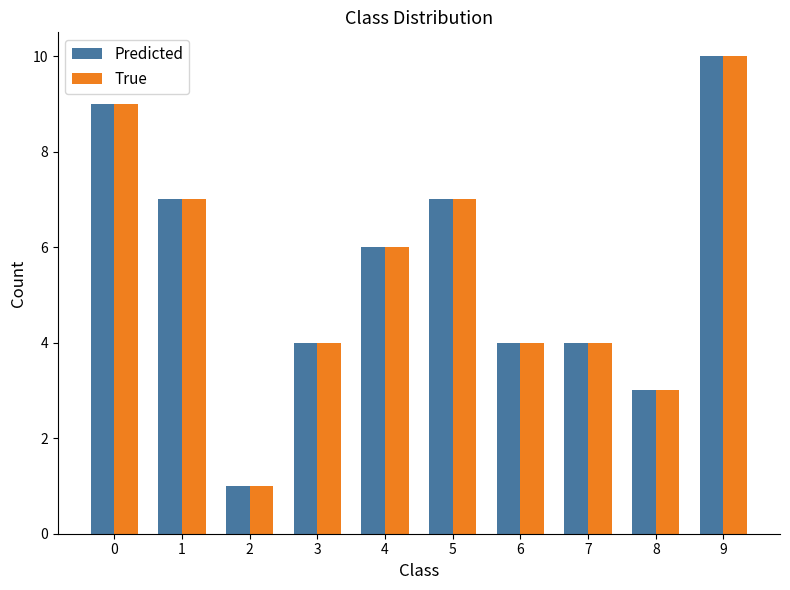

What is the sum of all Predicted values?

55